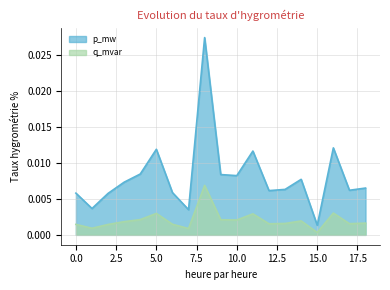

The value of p_mw at 8 is 0.0. True or false?

False